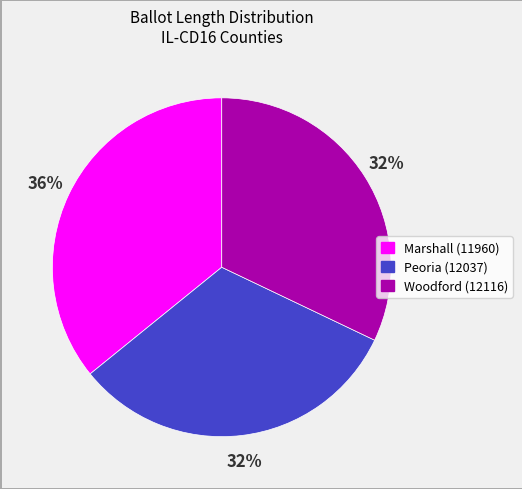

Combined, do Marshall (11960) and Peoria (12037) account for over 50%?

Yes